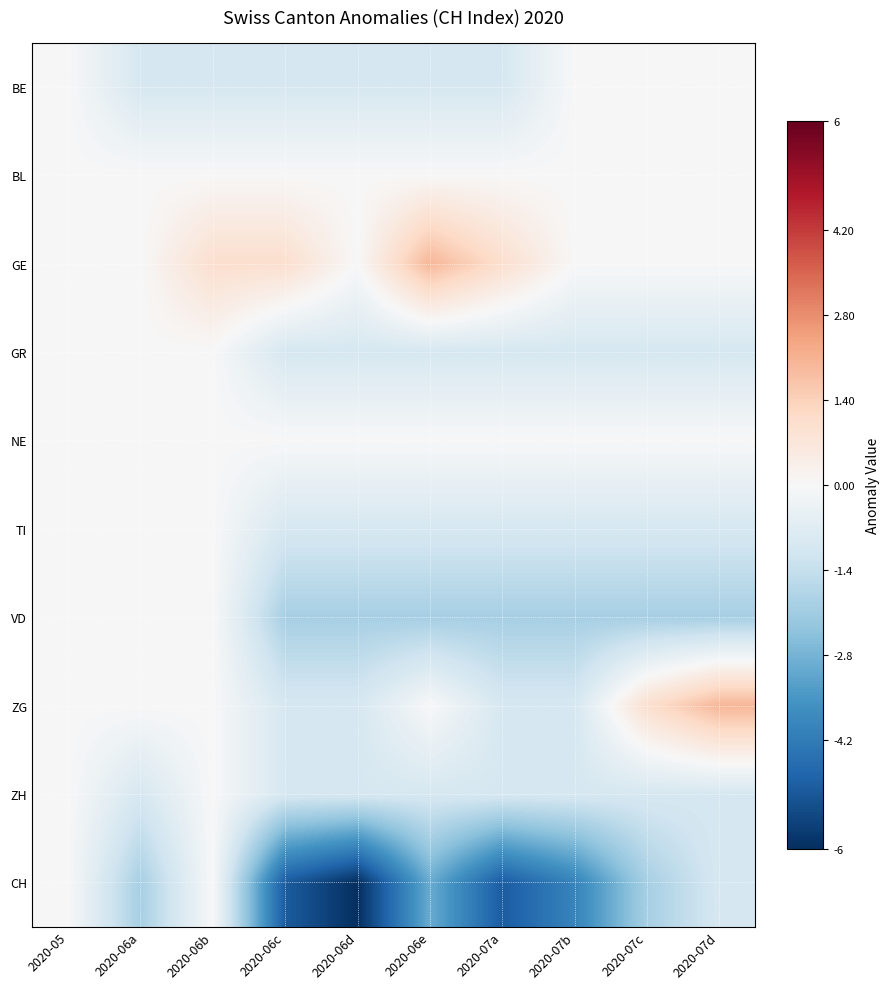

Reading left to right, what are all the values shown in this chart?

BE: 2020-05=0	2020-06a=-1	2020-06b=-1	2020-06c=-1	2020-06d=-1	2020-06e=-1	2020-07a=-1	2020-07b=0	2020-07c=0	2020-07d=0
BL: 2020-05=0	2020-06a=0	2020-06b=0	2020-06c=0	2020-06d=0	2020-06e=0	2020-07a=0	2020-07b=0	2020-07c=0	2020-07d=0
GE: 2020-05=0	2020-06a=0	2020-06b=1	2020-06c=1	2020-06d=0	2020-06e=2	2020-07a=1	2020-07b=0	2020-07c=0	2020-07d=0
GR: 2020-05=0	2020-06a=0	2020-06b=0	2020-06c=-1	2020-06d=-1	2020-06e=-1	2020-07a=-1	2020-07b=-1	2020-07c=-1	2020-07d=-1
NE: 2020-05=0	2020-06a=0	2020-06b=0	2020-06c=0	2020-06d=0	2020-06e=0	2020-07a=0	2020-07b=0	2020-07c=0	2020-07d=0
TI: 2020-05=0	2020-06a=0	2020-06b=0	2020-06c=-1	2020-06d=-1	2020-06e=-1	2020-07a=-1	2020-07b=-1	2020-07c=-1	2020-07d=-1
VD: 2020-05=0	2020-06a=0	2020-06b=0	2020-06c=-2	2020-06d=-2	2020-06e=-2	2020-07a=-2	2020-07b=-2	2020-07c=-2	2020-07d=-2
ZG: 2020-05=0	2020-06a=0	2020-06b=0	2020-06c=-1	2020-06d=-1	2020-06e=0	2020-07a=-1	2020-07b=-1	2020-07c=1	2020-07d=2
ZH: 2020-05=0	2020-06a=-1	2020-06b=0	2020-06c=-1	2020-06d=-1	2020-06e=-1	2020-07a=-1	2020-07b=-1	2020-07c=-1	2020-07d=-1
CH: 2020-05=0	2020-06a=-2	2020-06b=0	2020-06c=-5	2020-06d=-6	2020-06e=-3	2020-07a=-5	2020-07b=-4	2020-07c=-2	2020-07d=-1